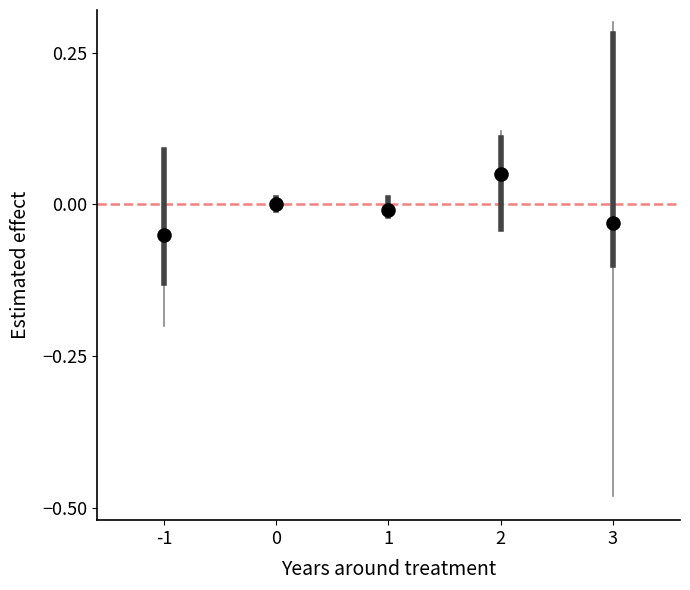

What is the average X value?

1.0